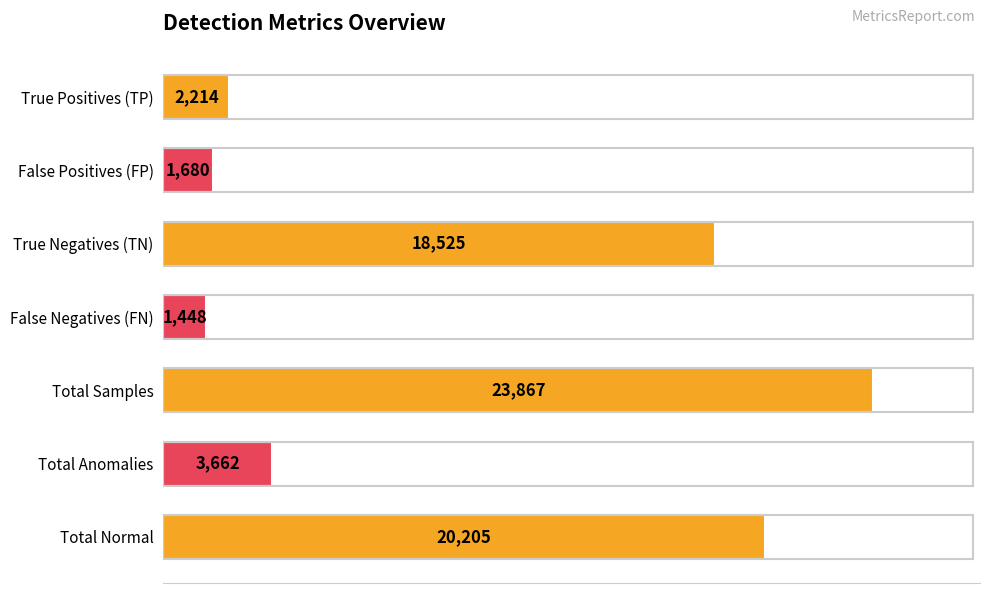

Rank the categories by value from lowest to highest.

False Negatives (FN), False Positives (FP), True Positives (TP), Total Anomalies, True Negatives (TN), Total Normal, Total Samples